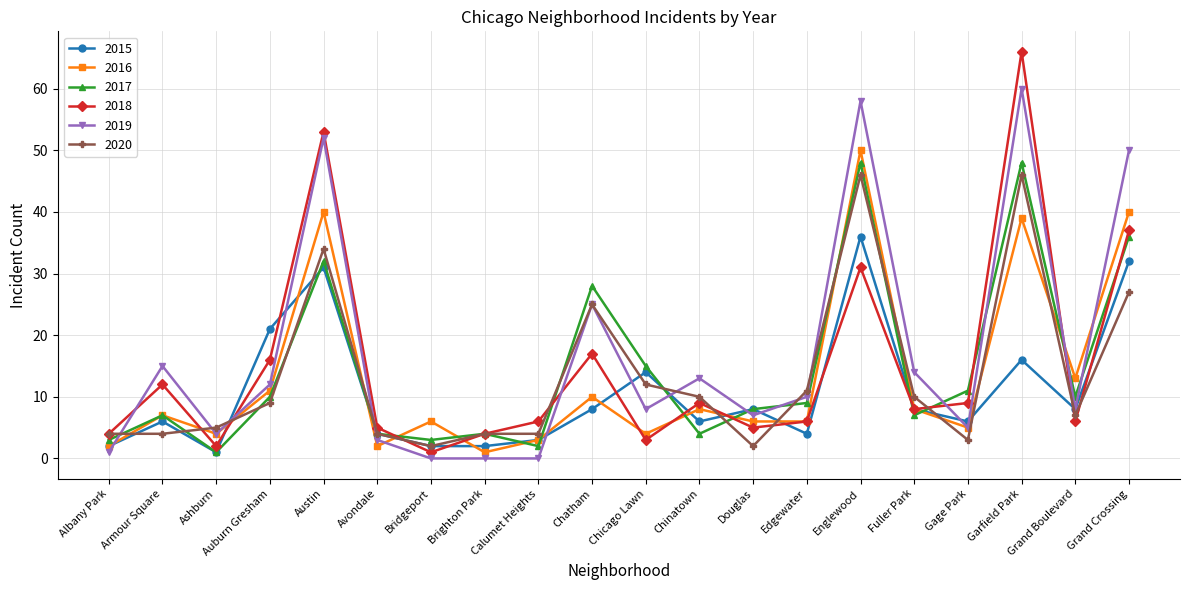

What is the maximum value for 2018?

66